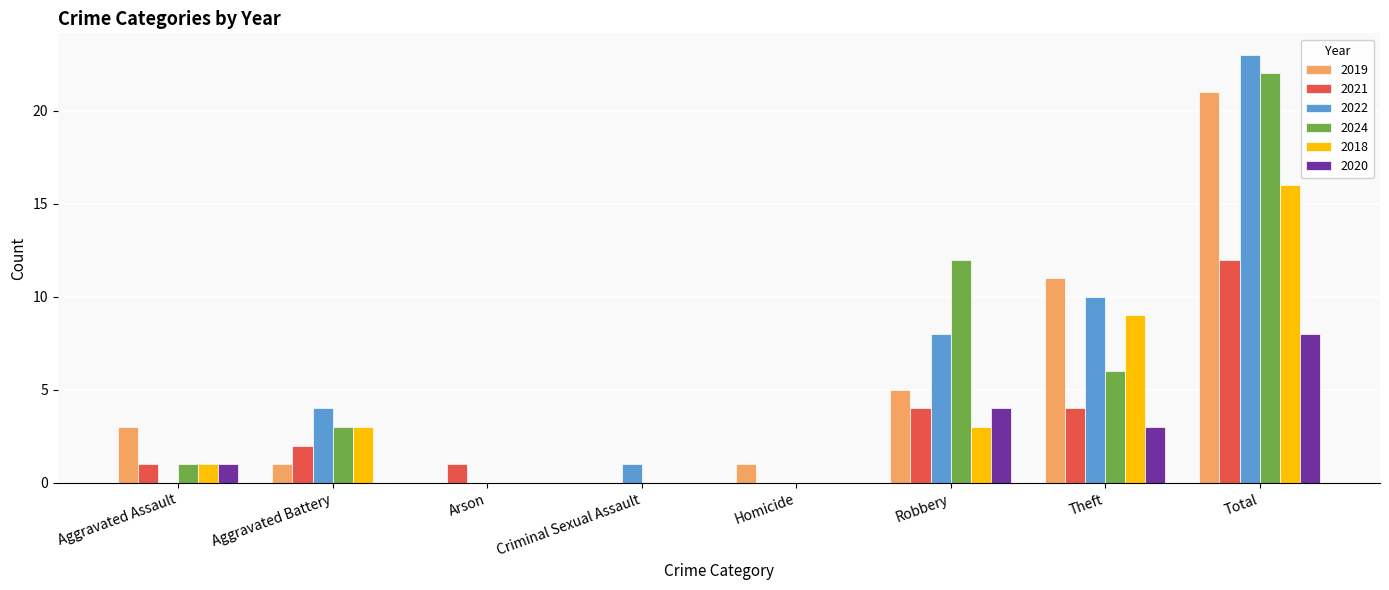

How many groups of bars are there?

8